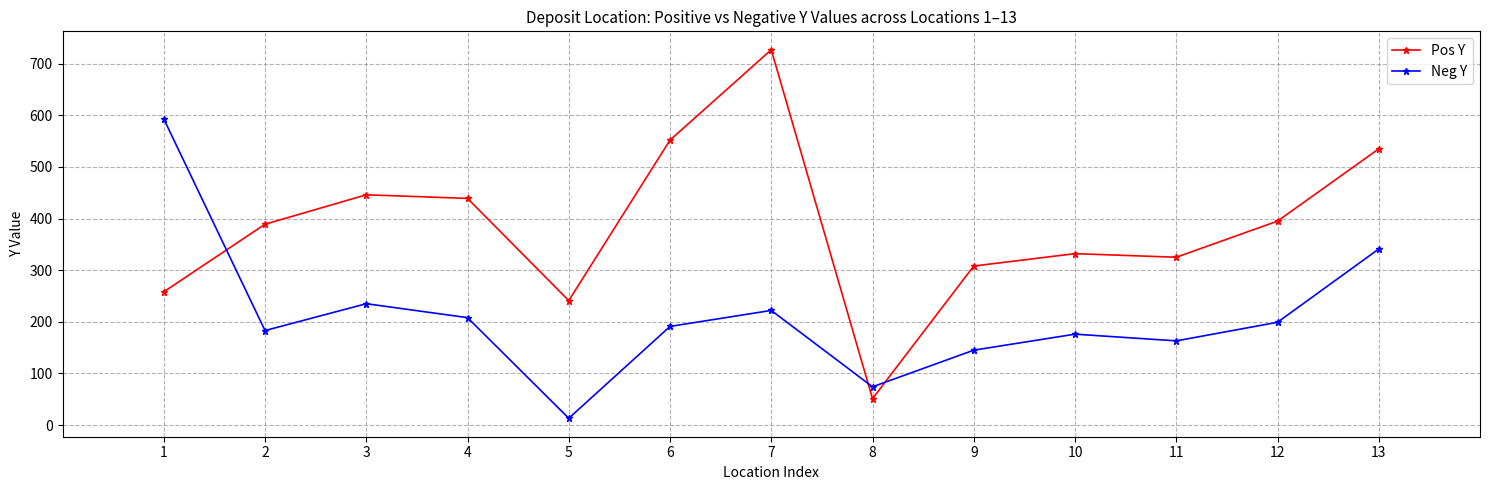

How many interior local valleys does the Neg Y series have?

4